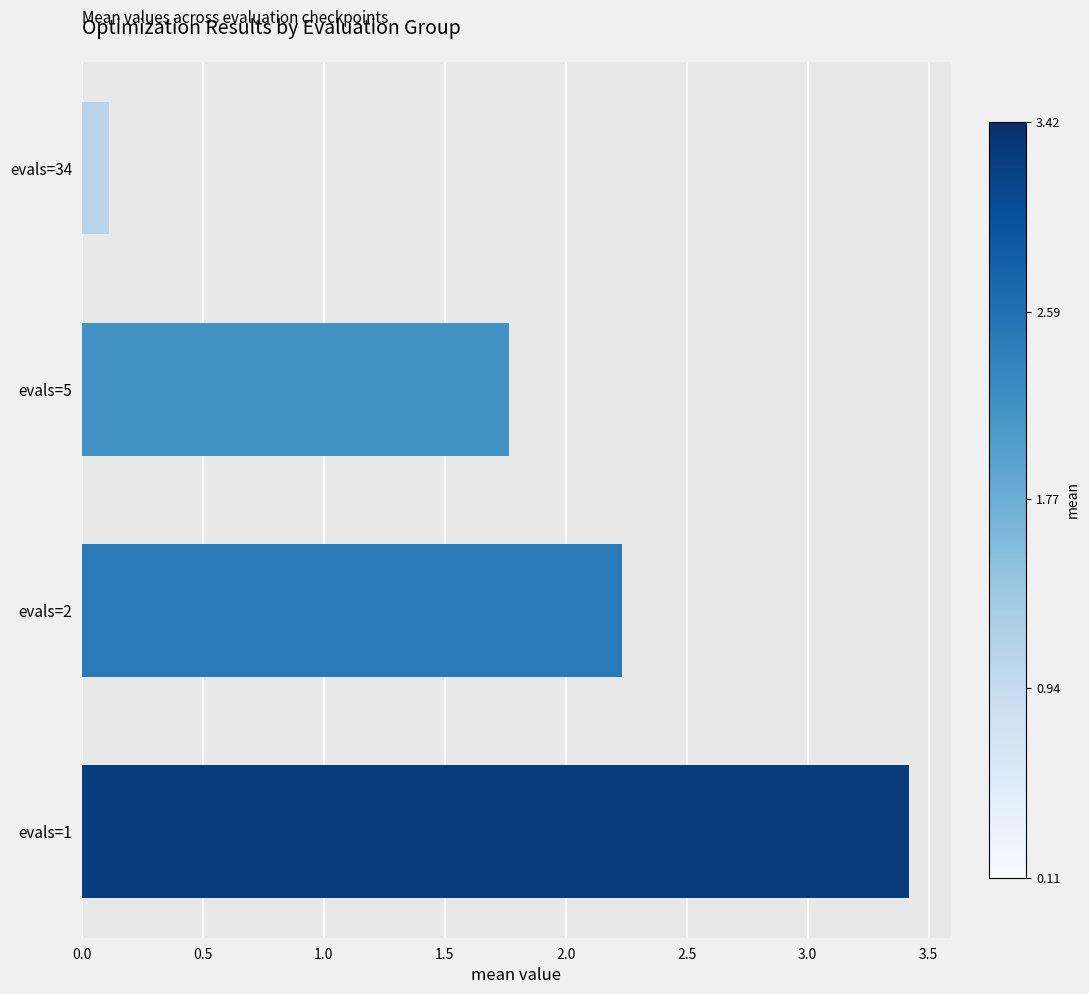

Does the chart contain stacked bars?

No